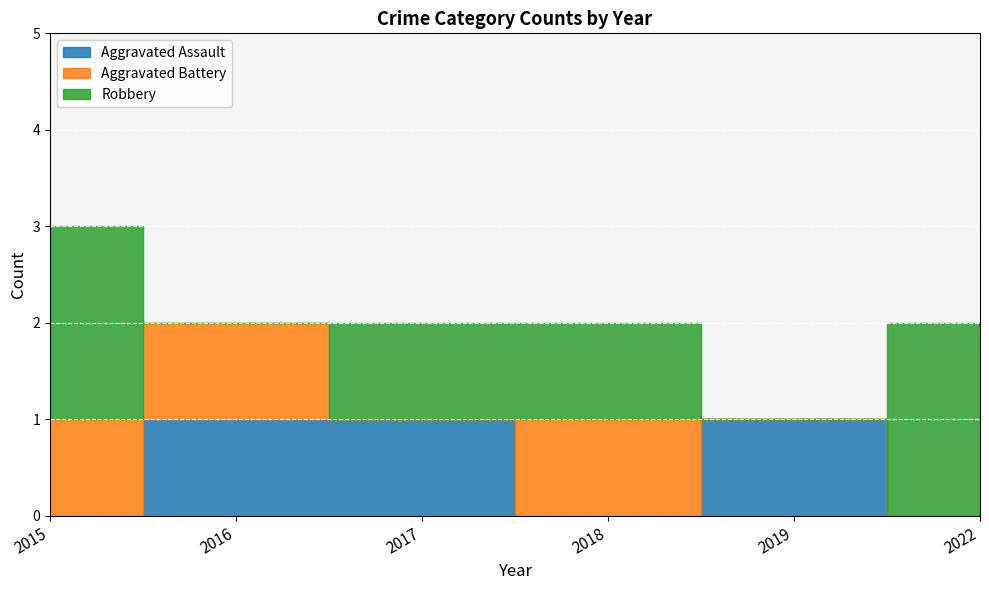

Where do Robbery and Aggravated Battery first cross each other?

2015 and 2016